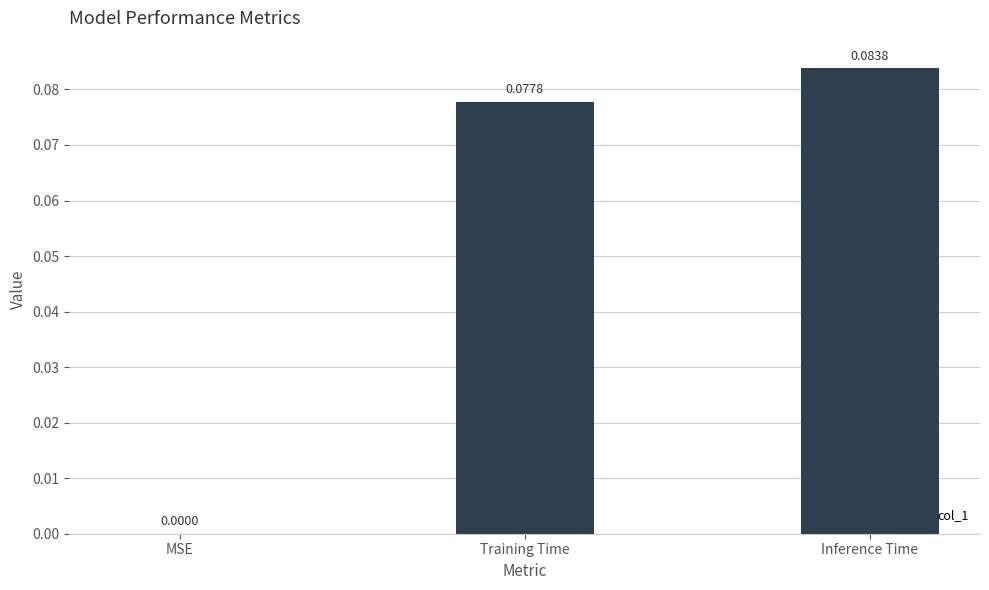

What is the change in value from MSE to Training Time?

+0.1